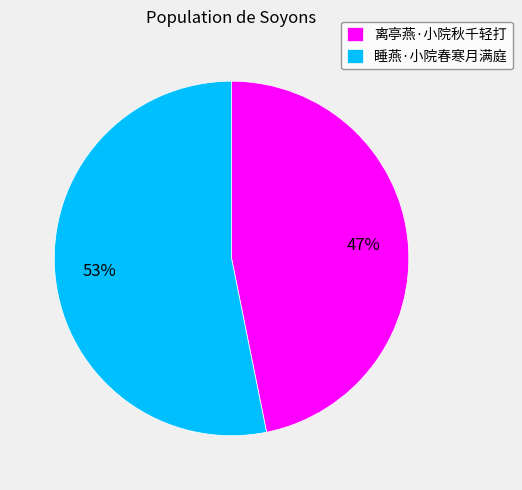

Count the number of slices in the pie.

2